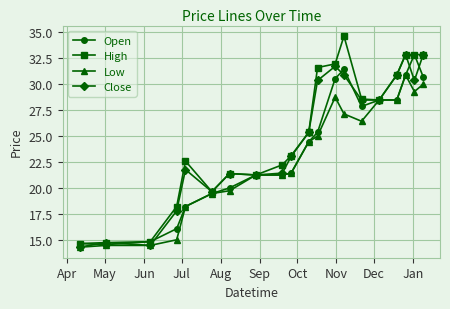

What are all the series names shown in the legend?

Open, High, Low, Close